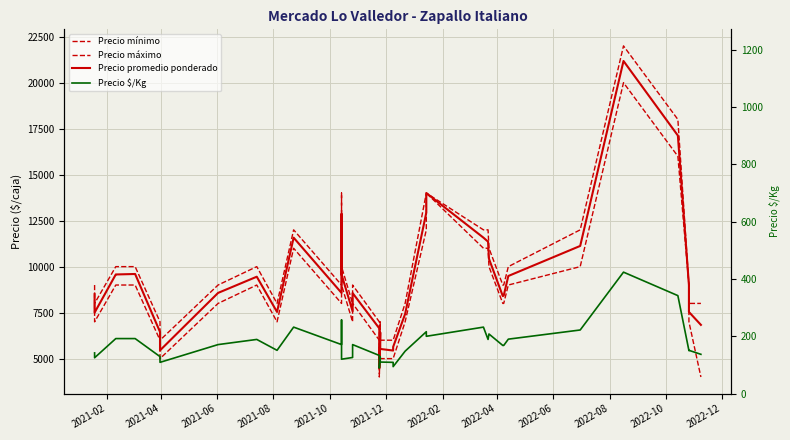

How many lines are shown in the chart?

4